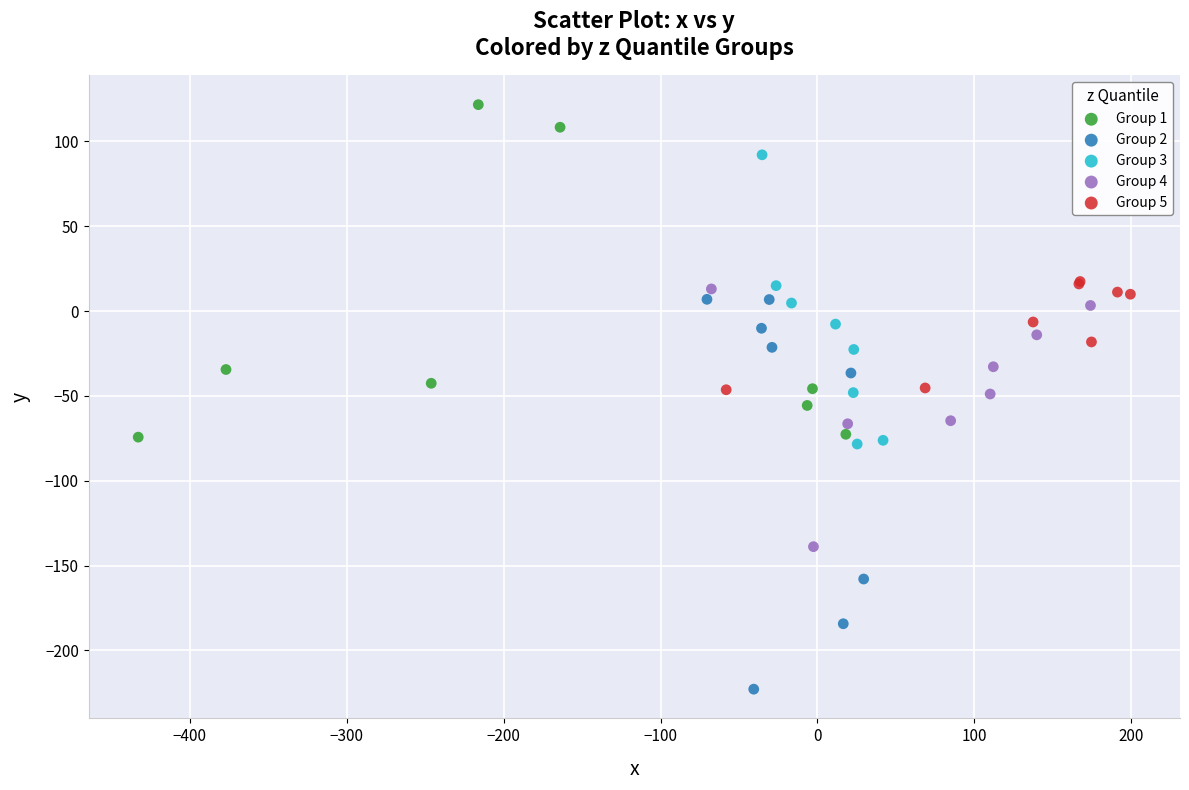

Which series reaches the minimum Y coordinate?

Group 2